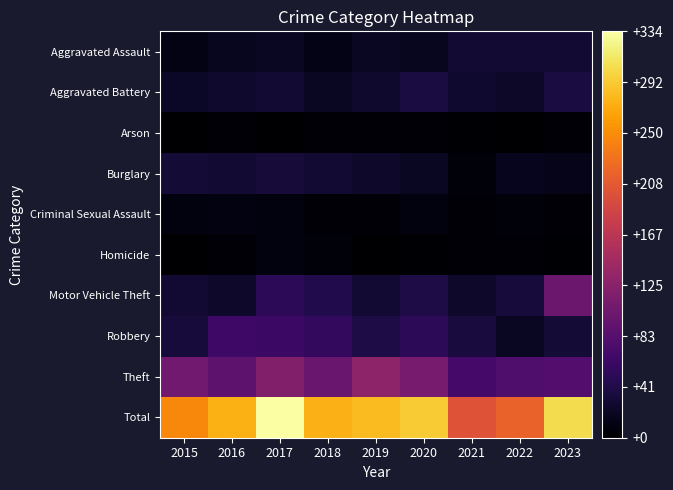

Reading left to right, extract all data points from this chart.

Aggravated Assault: 2015=13	2016=19	2017=22	2018=14	2019=21	2020=19	2021=29	2022=29	2023=30
Aggravated Battery: 2015=23	2016=27	2017=29	2018=22	2019=27	2020=37	2021=28	2022=24	2023=37
Arson: 2015=0	2016=3	2017=1	2018=3	2019=3	2020=3	2021=2	2022=1	2023=3
Burglary: 2015=32	2016=31	2017=33	2018=29	2019=26	2020=22	2021=6	2022=17	2023=15
Criminal Sexual Assault: 2015=8	2016=10	2017=9	2018=5	2019=5	2020=9	2021=3	2022=6	2023=3
Homicide: 2015=1	2016=5	2017=8	2018=6	2019=1	2020=2	2021=3	2022=5	2023=2
Motor Vehicle Theft: 2015=31	2016=25	2017=51	2018=44	2019=31	2020=40	2021=26	2022=35	2023=101
Robbery: 2015=34	2016=65	2017=62	2018=55	2019=40	2020=51	2021=36	2022=22	2023=32
Theft: 2015=105	2016=89	2017=119	2018=98	2019=128	2020=110	2021=70	2022=78	2023=81
Total: 2015=247	2016=274	2017=334	2018=276	2019=282	2020=293	2021=203	2022=217	2023=304